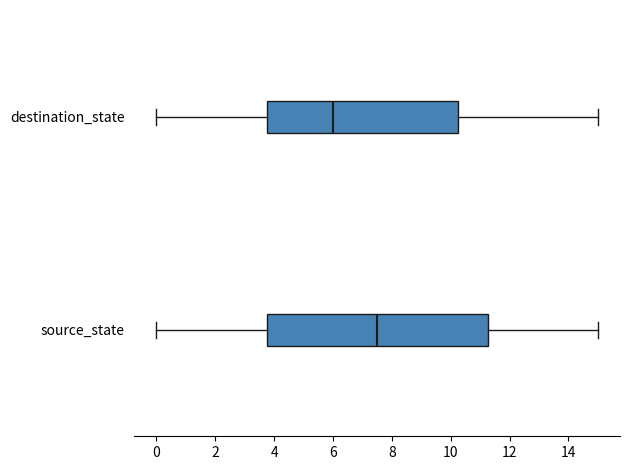

Reading bottom to top, transcribe this box plot: for each box, give where its median line is, the range the box spans, and where its two whiskers end, as read against the x-axis. The values are not printed on the chart, so give them approximately, as read against the axis.

source_state: median 7.6, box 3.8 to 11.2, whiskers 0.0 to 15.0
destination_state: median 6.0, box 3.8 to 10.2, whiskers 0.0 to 15.0